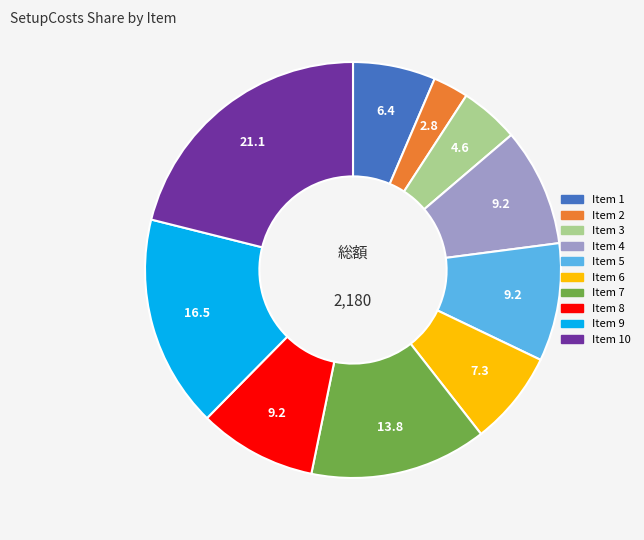

Is there any slice that represents more than half of the pie?

No